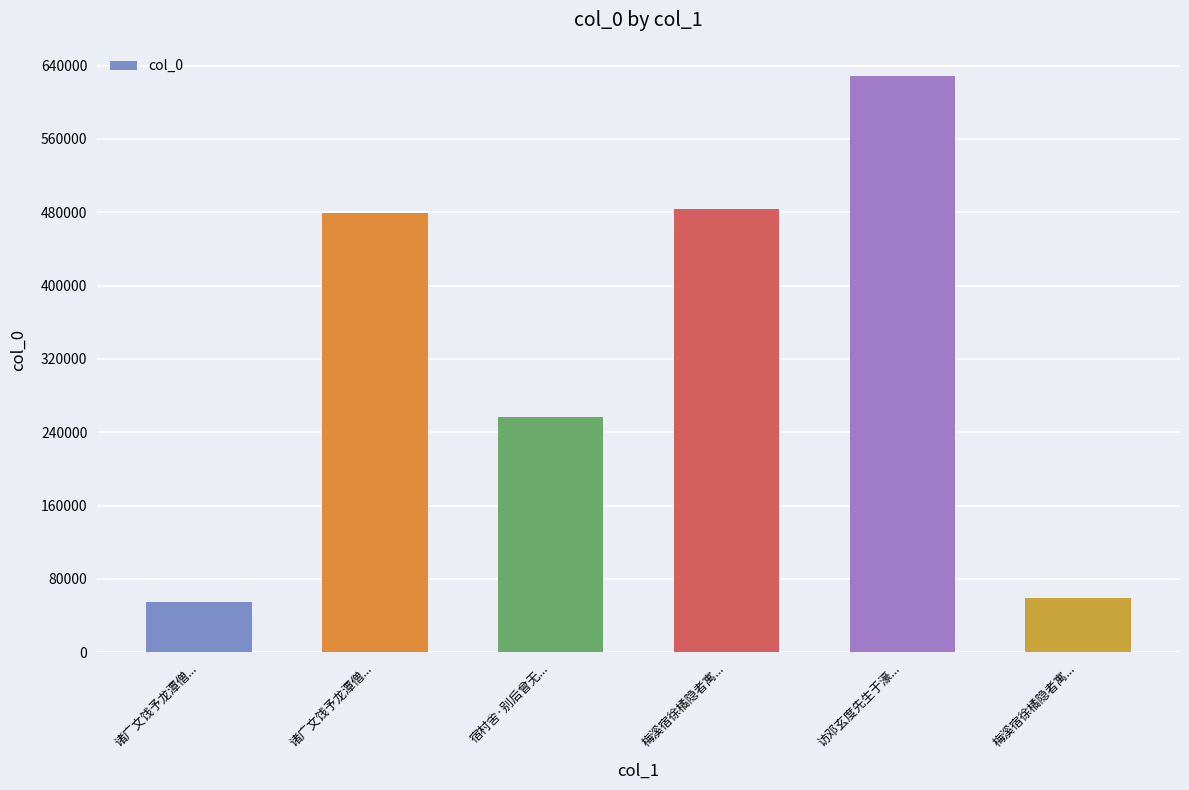

Rank the categories by value from lowest to highest.

诸广文饯予龙潭僧..., 梅溪宿徐橘隐者寓..., 宿村舍·别后曾无..., 诸广文饯予龙潭僧..., 梅溪宿徐橘隐者寓..., 访邓玄度先生于濠...